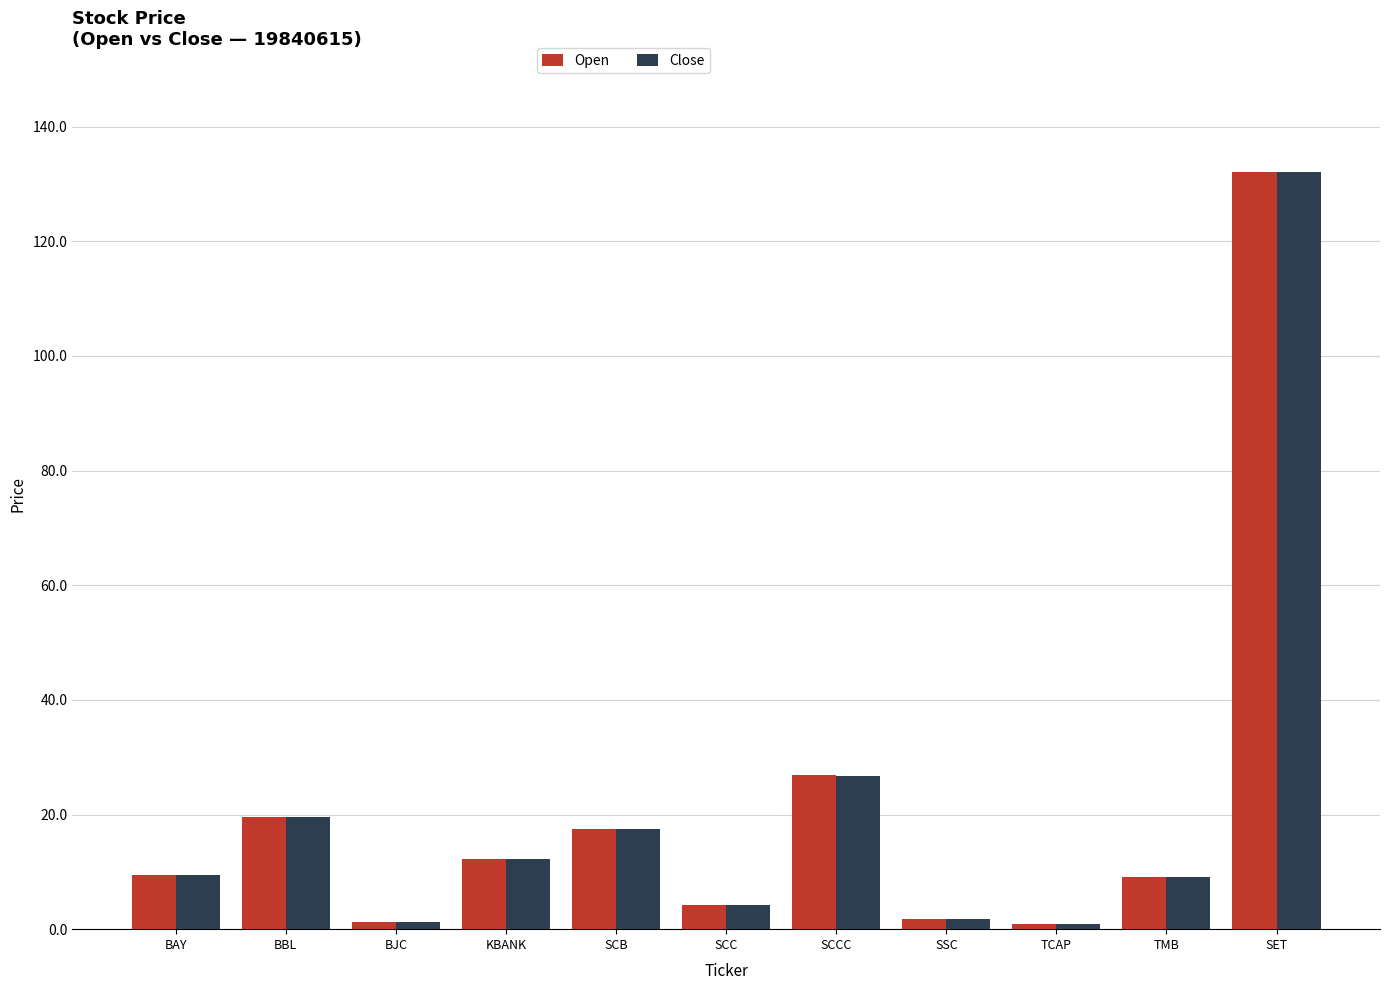

Count the number of categories in the chart.

11